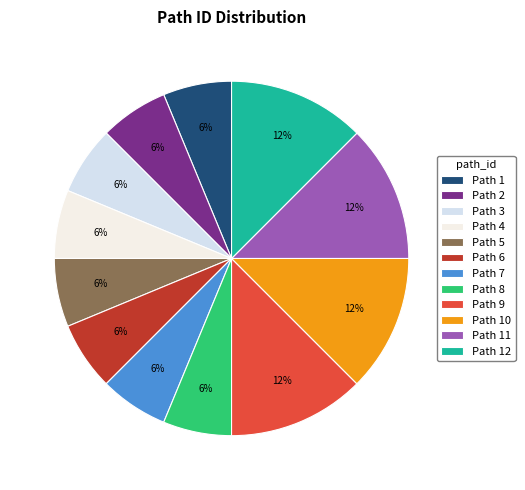

How many segments does this pie chart have?

12